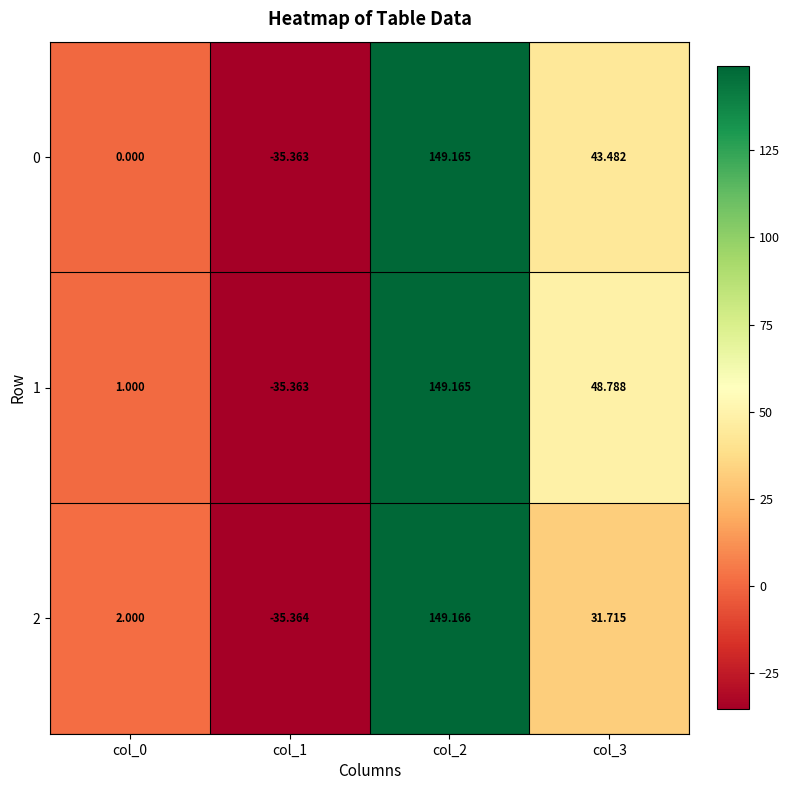

Is the value of 0 at col_3 greater than the value of 2 at col_2?

No